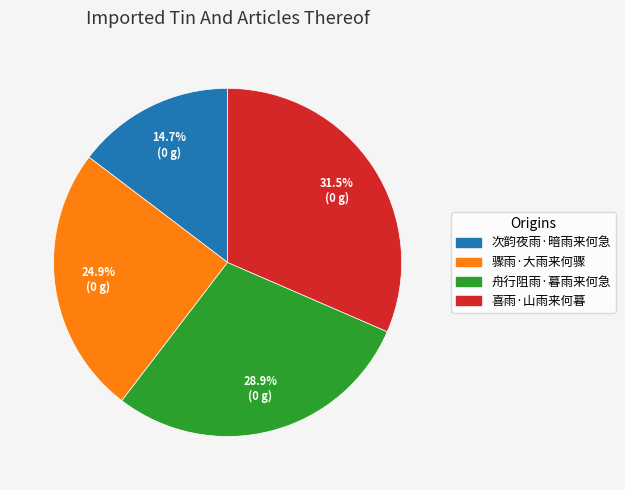

True or false: 舟行阻雨·暮雨来何急 accounts for 17% of the total.

False